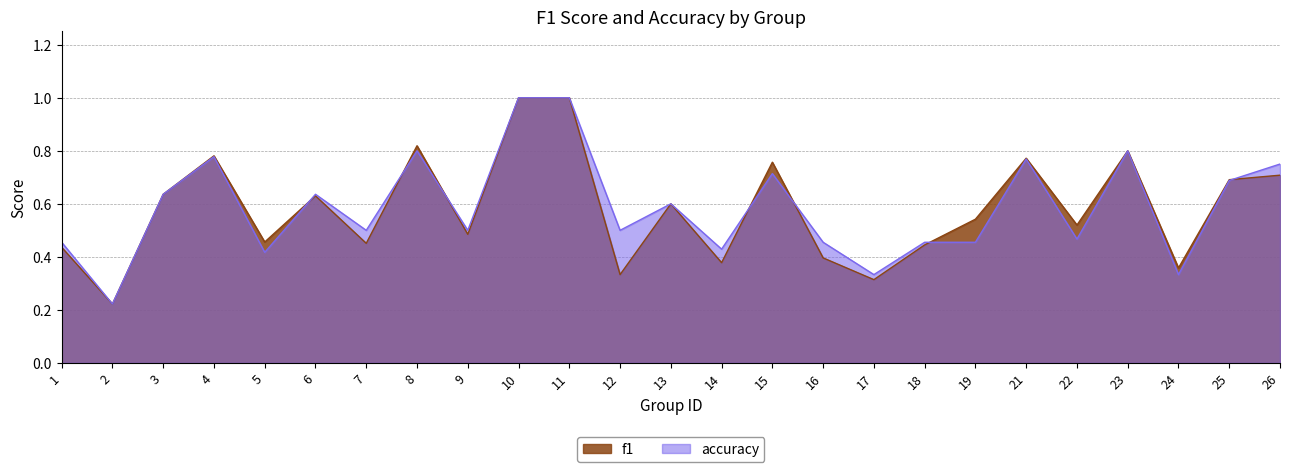

The value of f1 at 19 is 0.2. True or false?

False